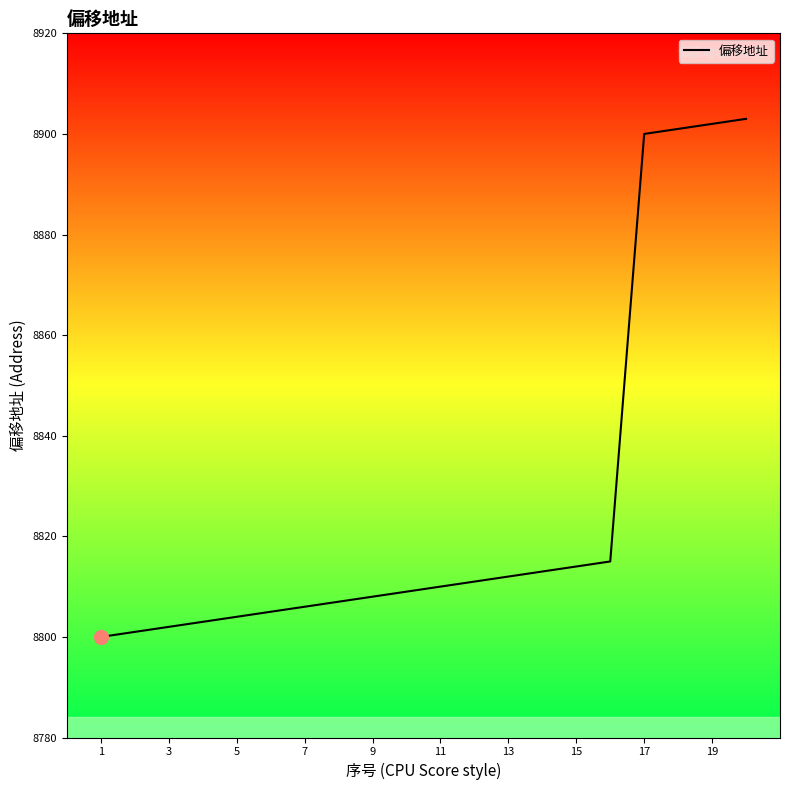

True or false: 偏移地址 has a value of 2167 at 3.

False